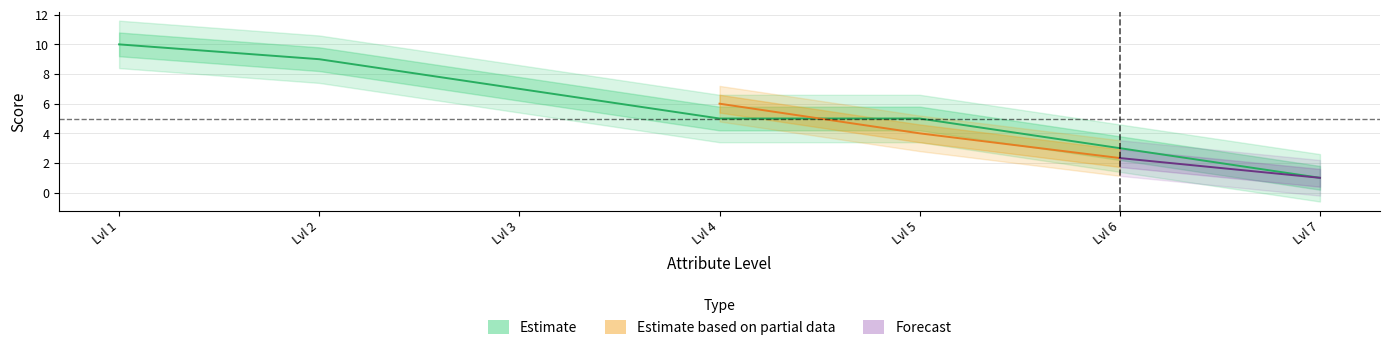

Between Lvl 1 and Lvl 3, which is larger?

Lvl 1